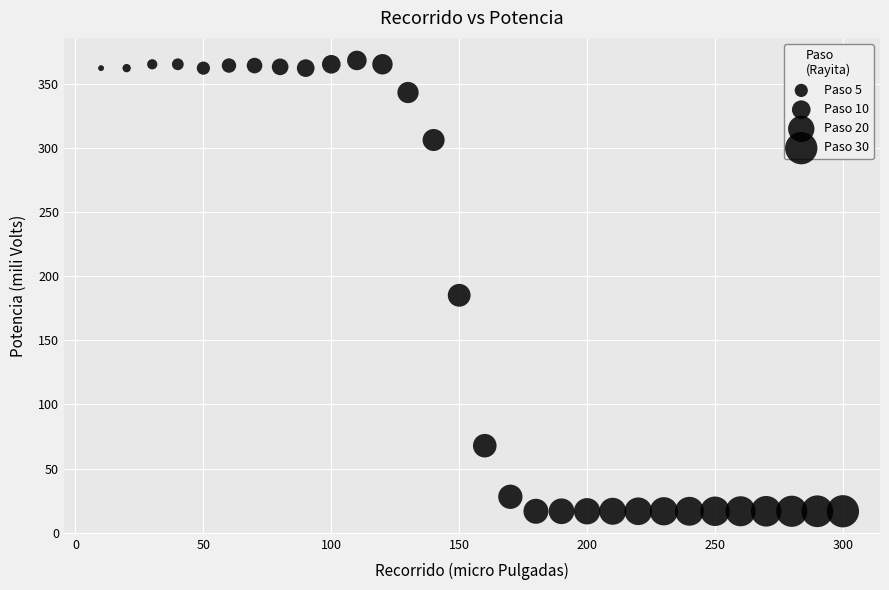

What is the range of Y values (max minus min)?

351.3